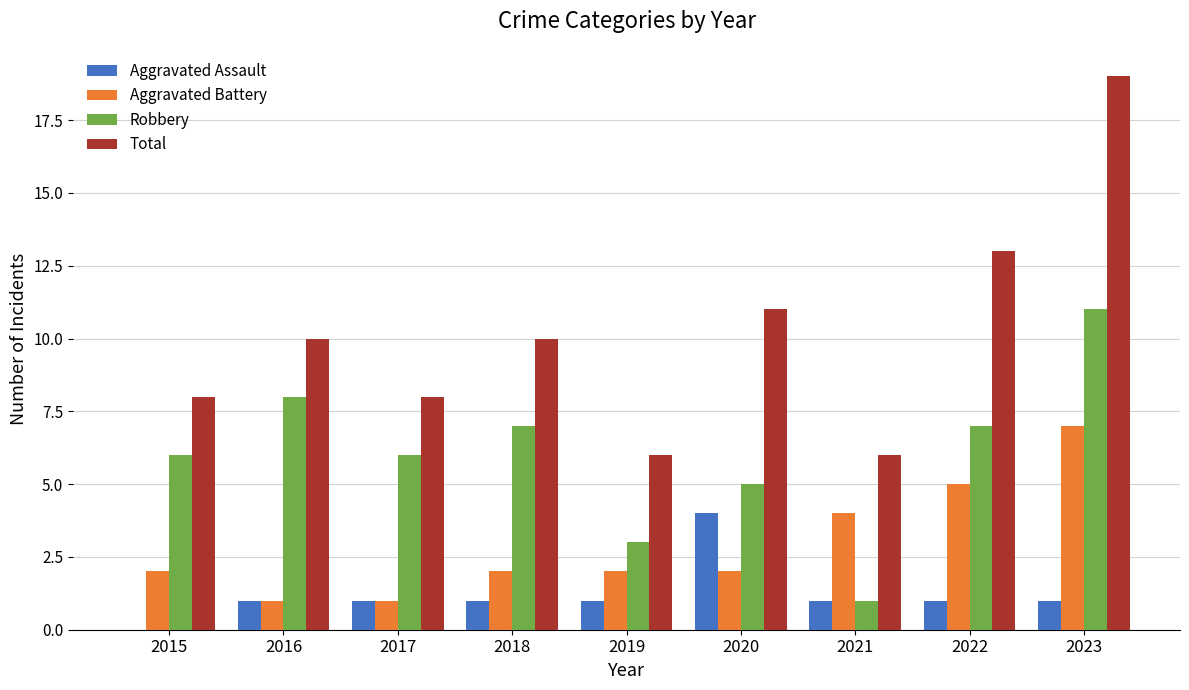

Which series has the largest range (max minus min)?

Total